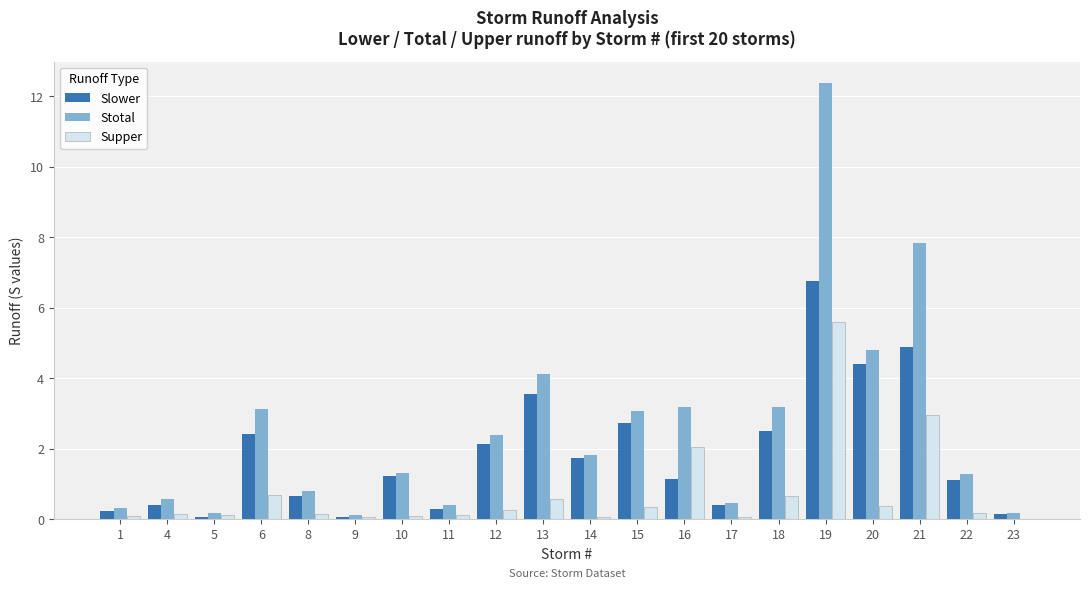

What is the sum of all Supper values?

14.5